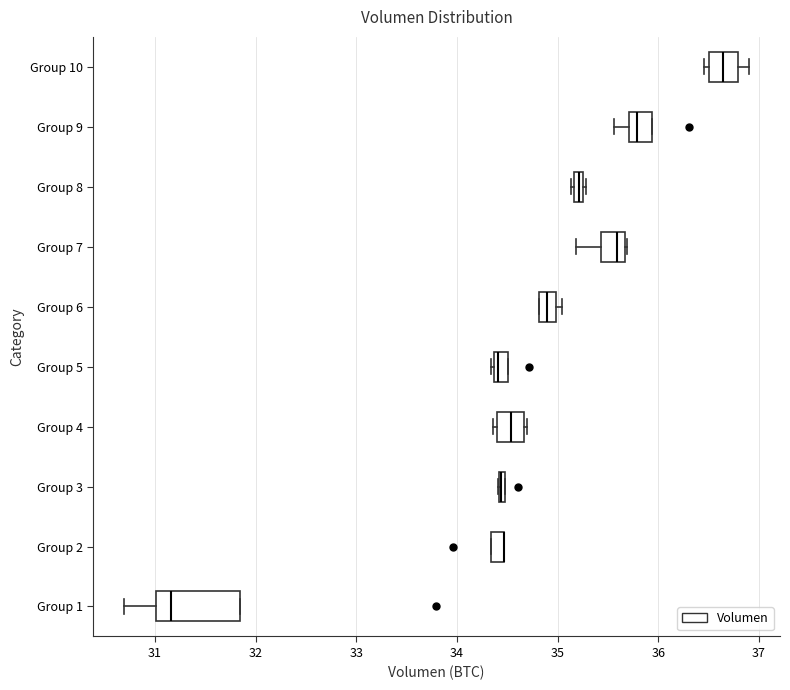

Which box is the widest, from its left edge to its right edge?

Group 1